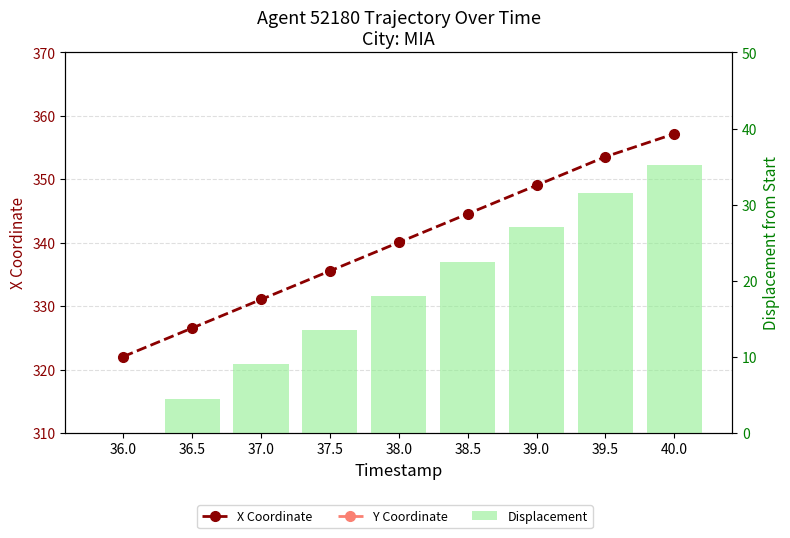

What is the total value across all series at 36.5?

1144.6